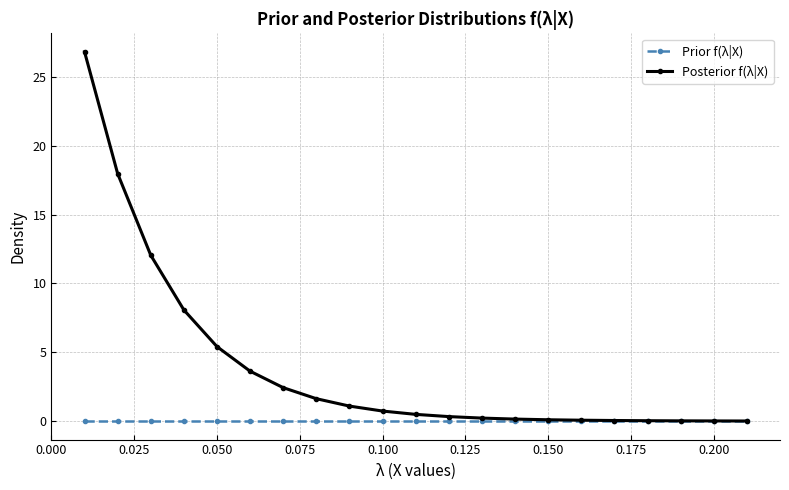

Which series has the largest range (max minus min)?

Posterior f(λ|X)